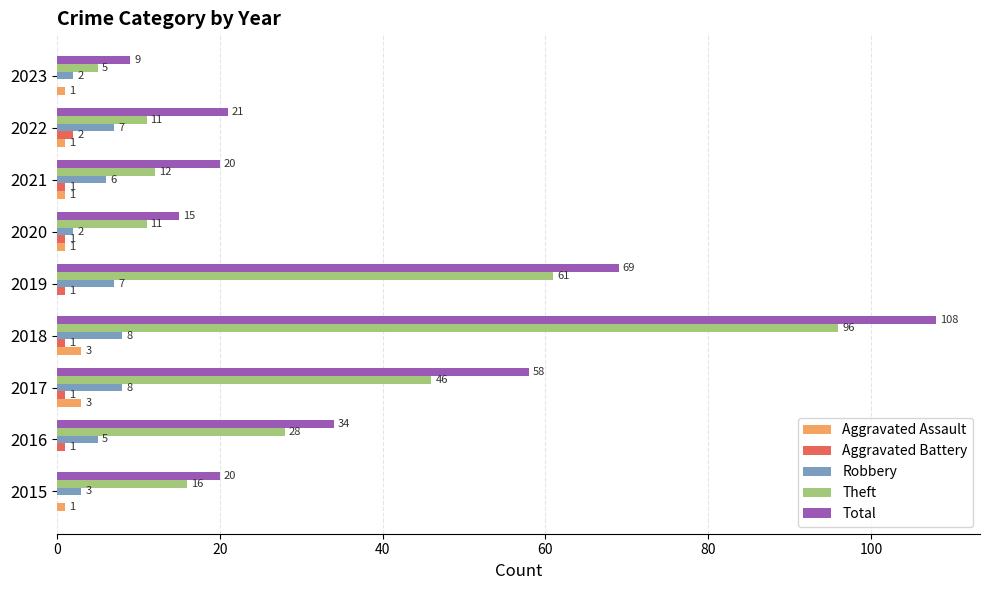

How many Robbery values are between 3 and 7?

5